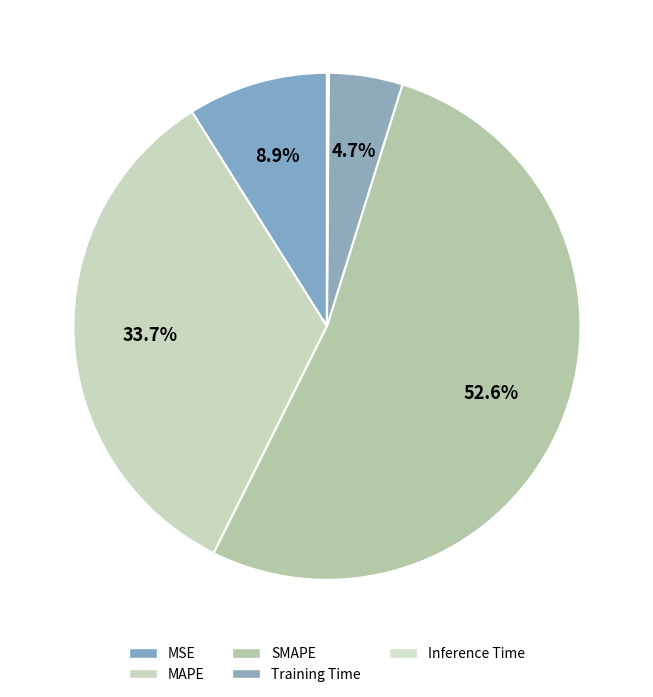

Does Training Time account for over 50% of the chart?

No